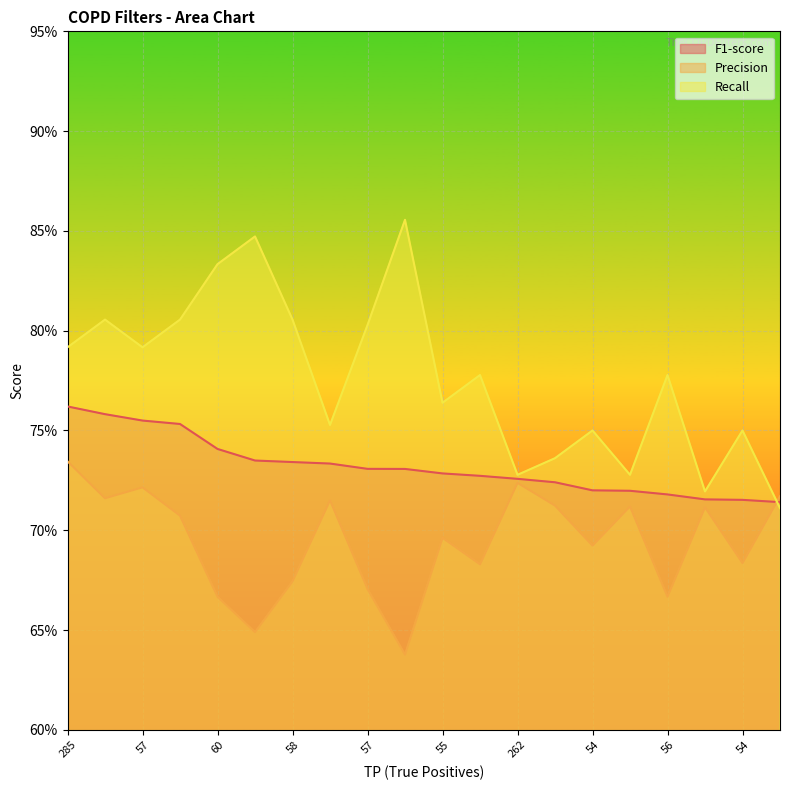

How many intersections are there between Recall and Precision?

1